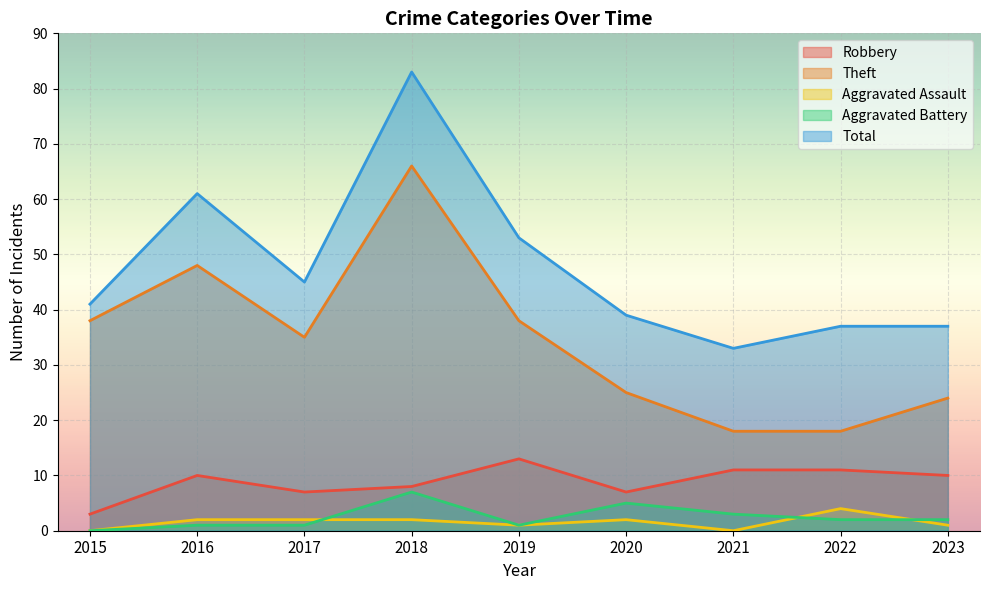

What is the spread (max minus min) of values at 2022?

35